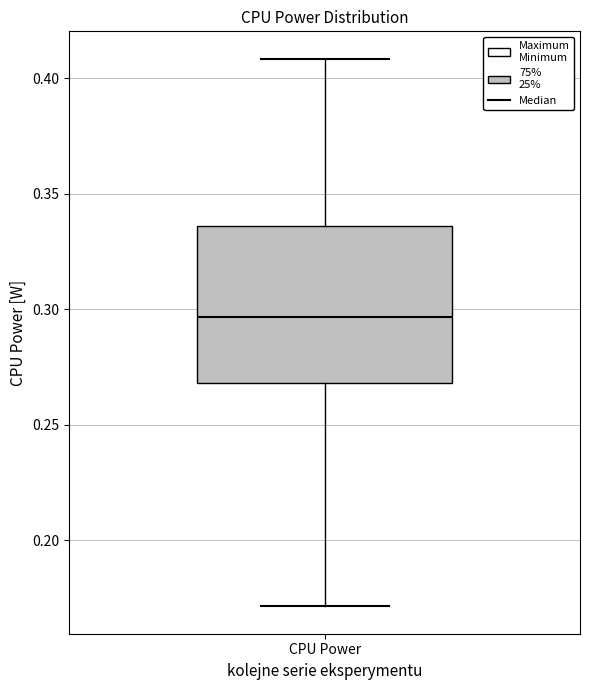

Read this box plot against the y-axis: the position of the median line, the range covered by the box, and the ends of both whiskers. The values are not printed on the chart, so give them approximately, as read against the axis.

median 0.295, box 0.270 to 0.335, whiskers 0.170 to 0.410